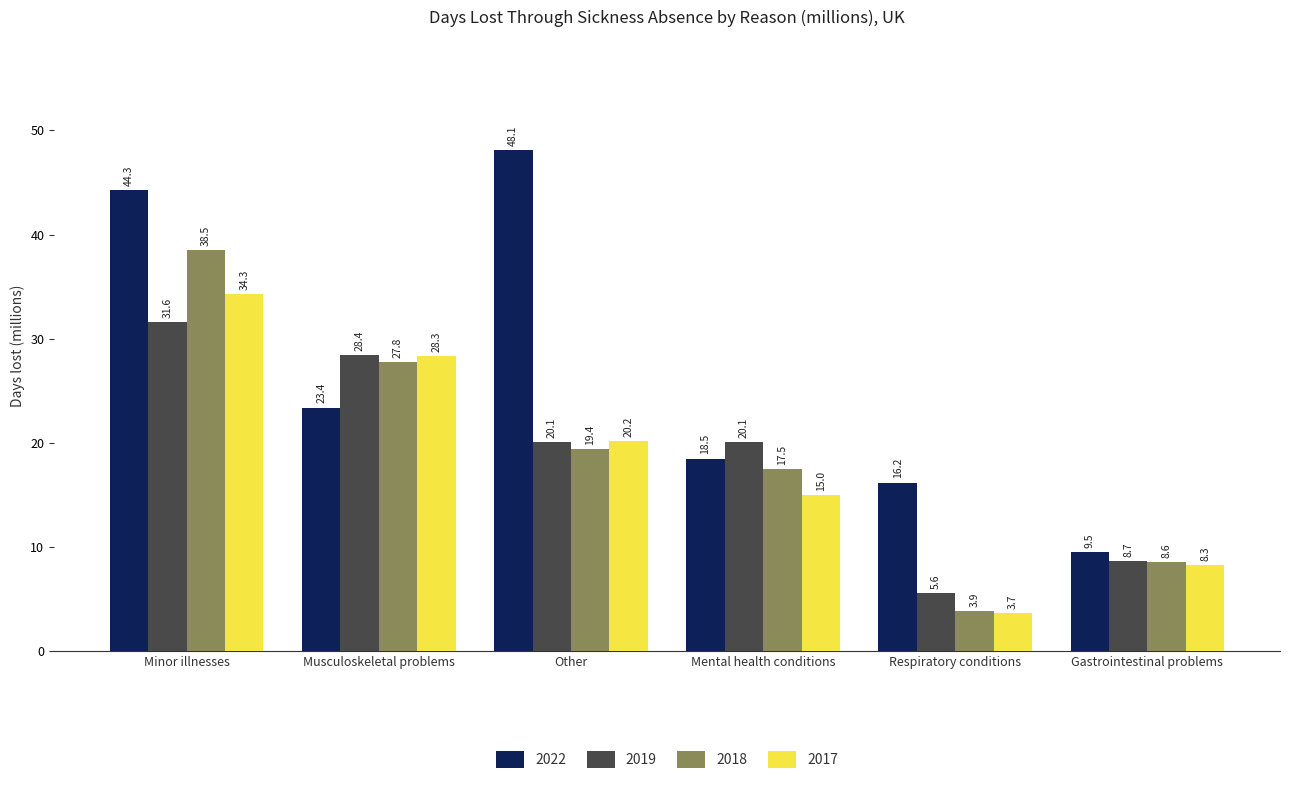

What is the difference between the maximum and second lowest values in the 2017 series?

26.0